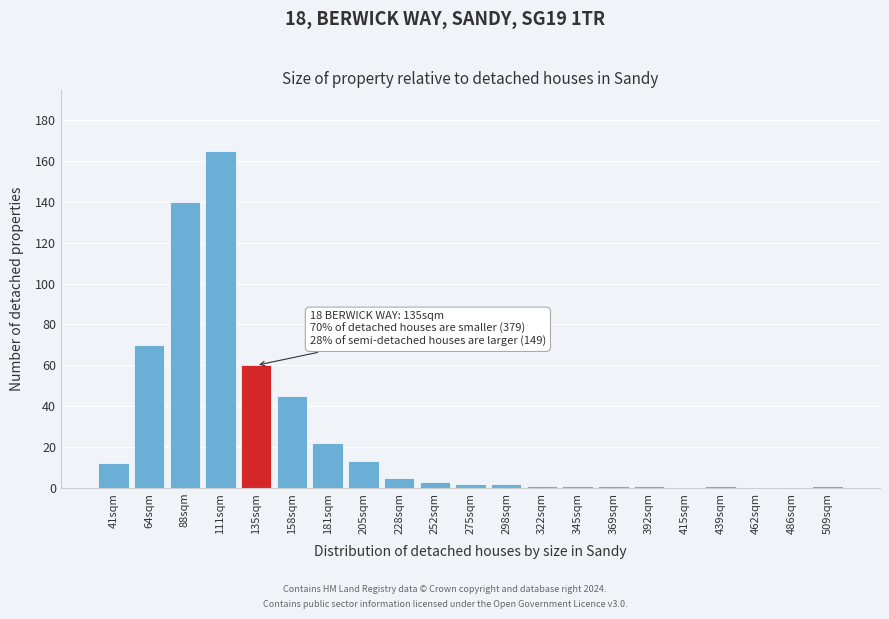

Reading left to right, what are all the values shown in this chart?

41sqm=12	64sqm=70	88sqm=140	111sqm=165	135sqm=60	158sqm=45	181sqm=22	205sqm=13	228sqm=5	252sqm=3	275sqm=2	298sqm=2	322sqm=1	345sqm=1	369sqm=1	392sqm=1	415sqm=0	439sqm=1	462sqm=0	486sqm=0	509sqm=1